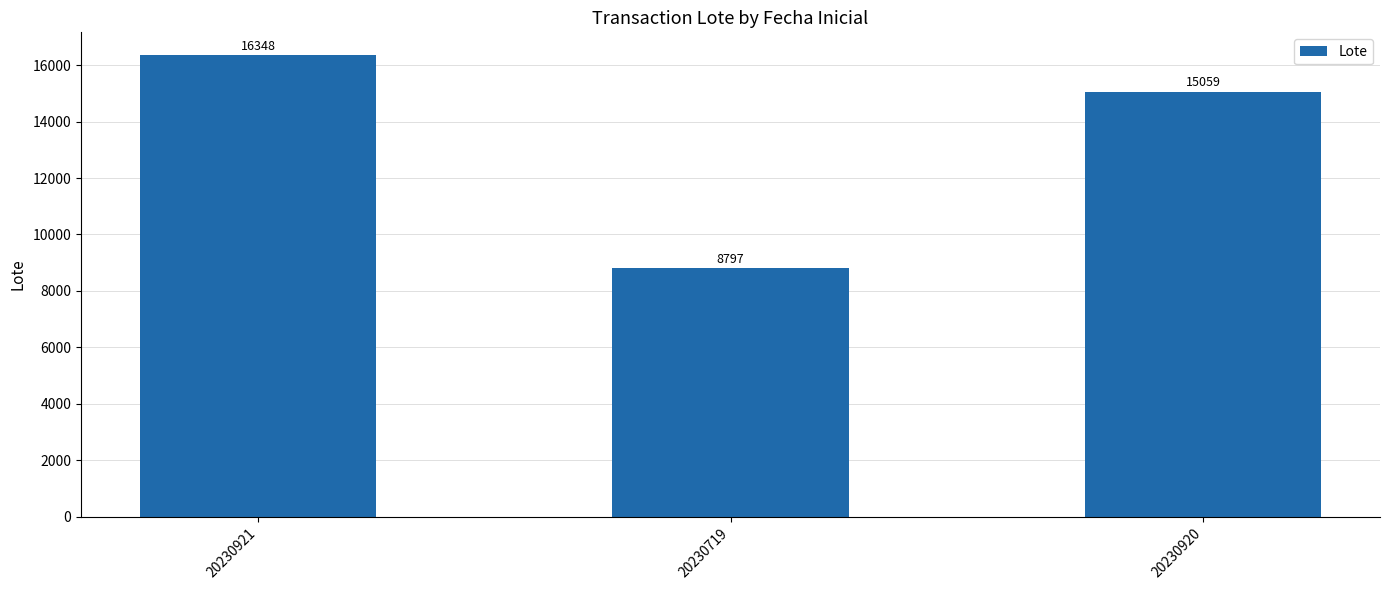

Approximately how many times larger is the value at 20230719 compared to 20230921?

0.5